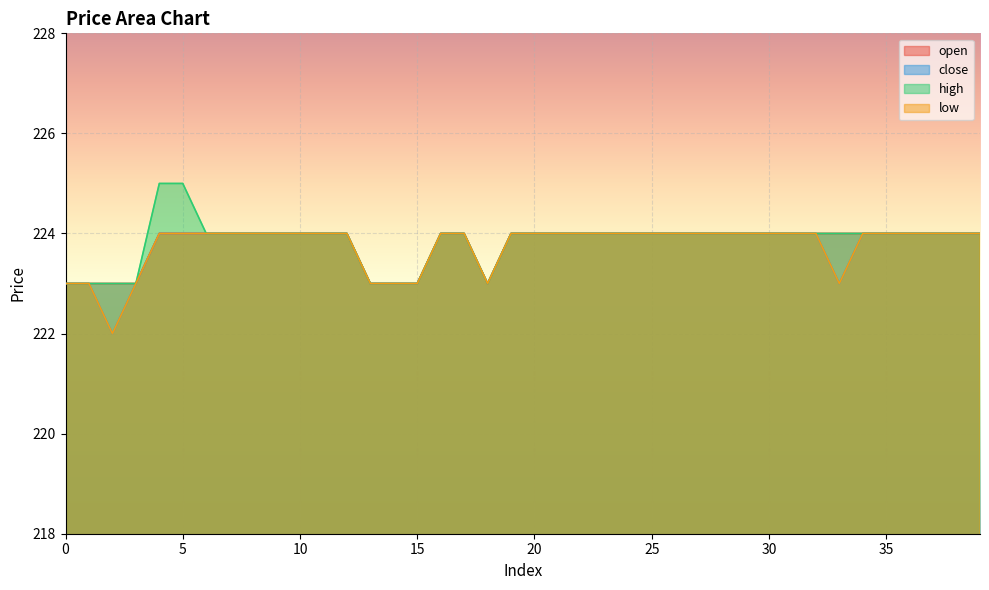

Reading left to right, what are all the values shown in this chart?

open: 0=223	1=223	2=223	3=223	4=224	5=224	6=224	7=224	8=224	9=224	10=224	11=224	12=224	13=223	14=223	15=223	16=224	17=224	18=223	19=224	20=224	21=224	22=224	23=224	24=224	25=224	26=224	27=224	28=224	29=224	30=224	31=224	32=224	33=224	34=224	35=224	36=224	37=224	38=224	39=224
close: 0=223	1=223	2=222	3=223	4=224	5=224	6=224	7=224	8=224	9=224	10=224	11=224	12=224	13=223	14=223	15=223	16=224	17=224	18=223	19=224	20=224	21=224	22=224	23=224	24=224	25=224	26=224	27=224	28=224	29=224	30=224	31=224	32=224	33=223	34=224	35=224	36=224	37=224	38=224	39=224
high: 0=223	1=223	2=223	3=223	4=225	5=225	6=224	7=224	8=224	9=224	10=224	11=224	12=224	13=223	14=223	15=223	16=224	17=224	18=223	19=224	20=224	21=224	22=224	23=224	24=224	25=224	26=224	27=224	28=224	29=224	30=224	31=224	32=224	33=224	34=224	35=224	36=224	37=224	38=224	39=224
low: 0=223	1=223	2=222	3=223	4=224	5=224	6=224	7=224	8=224	9=224	10=224	11=224	12=224	13=223	14=223	15=223	16=224	17=224	18=223	19=224	20=224	21=224	22=224	23=224	24=224	25=224	26=224	27=224	28=224	29=224	30=224	31=224	32=224	33=223	34=224	35=224	36=224	37=224	38=224	39=224